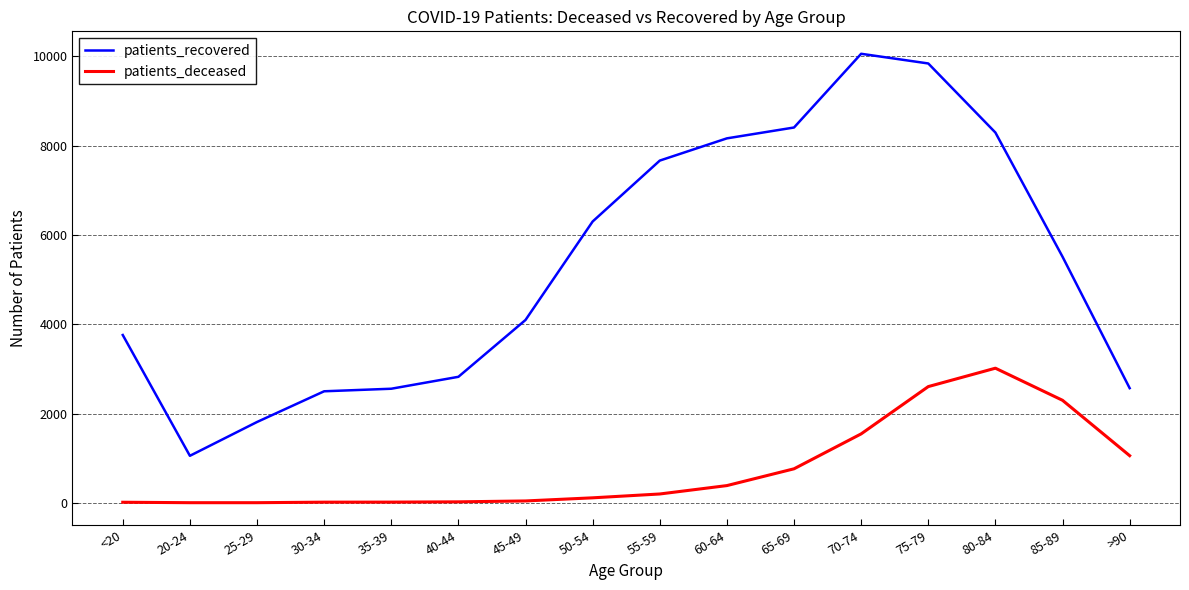

At which category is the sum across all series the highest?

75-79